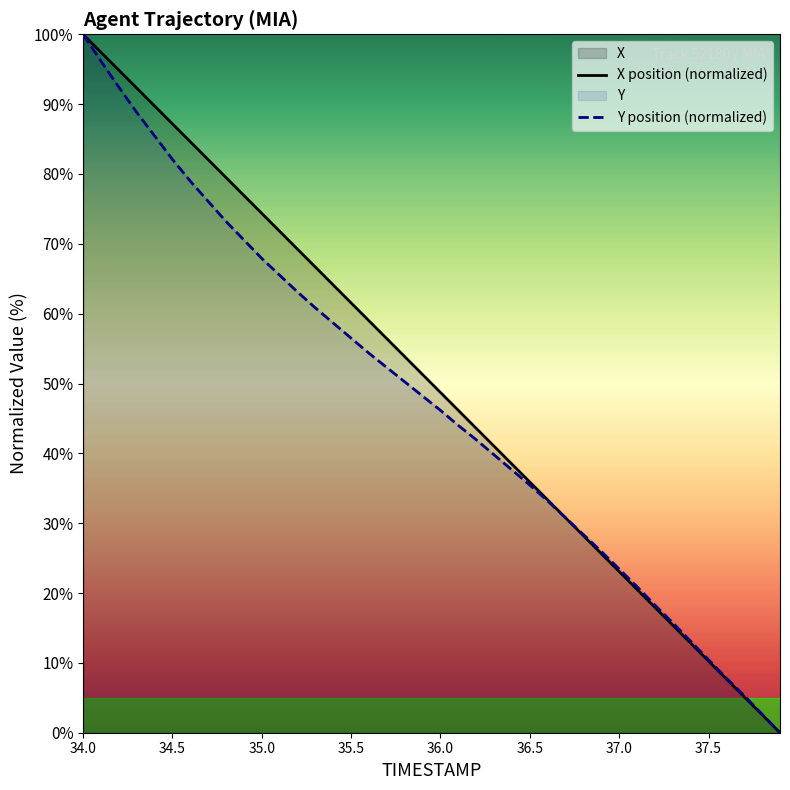

How many lines are shown in the chart?

2